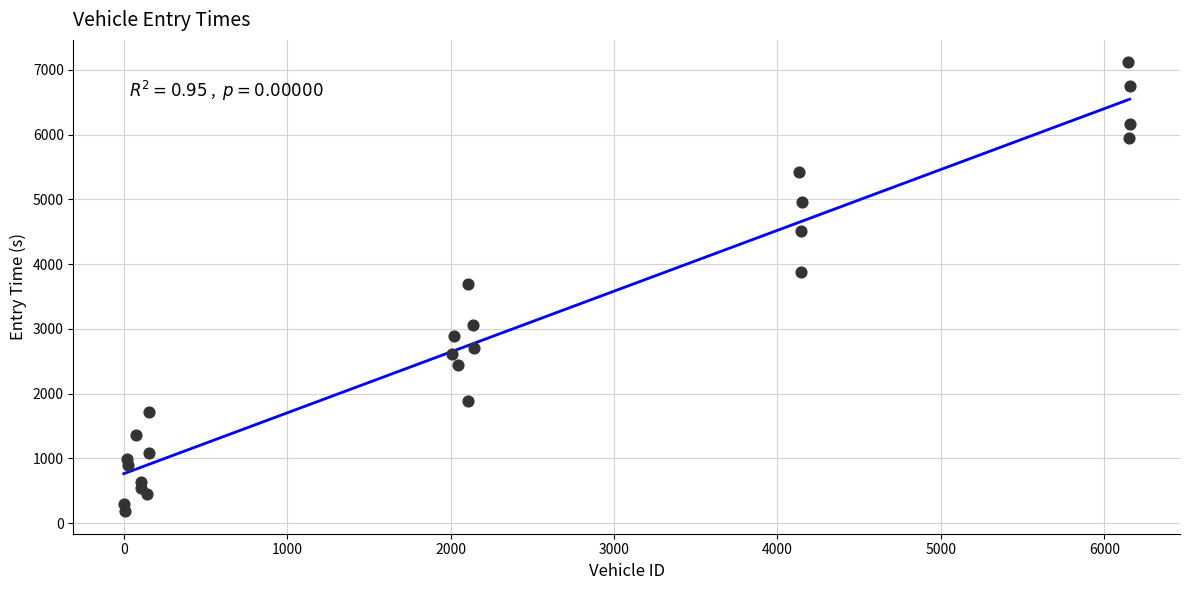

What is the range of Y values (max minus min)?

6930.1